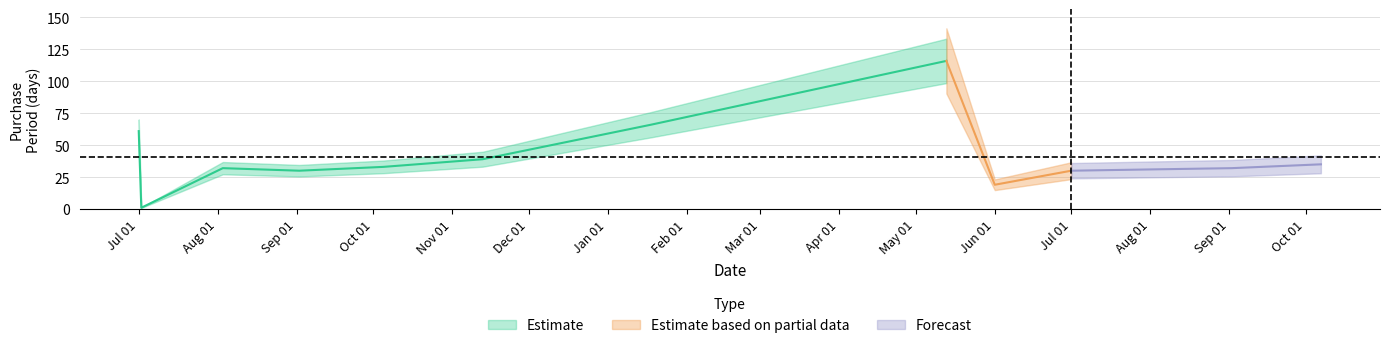

What is the maximum value shown in the chart?

116